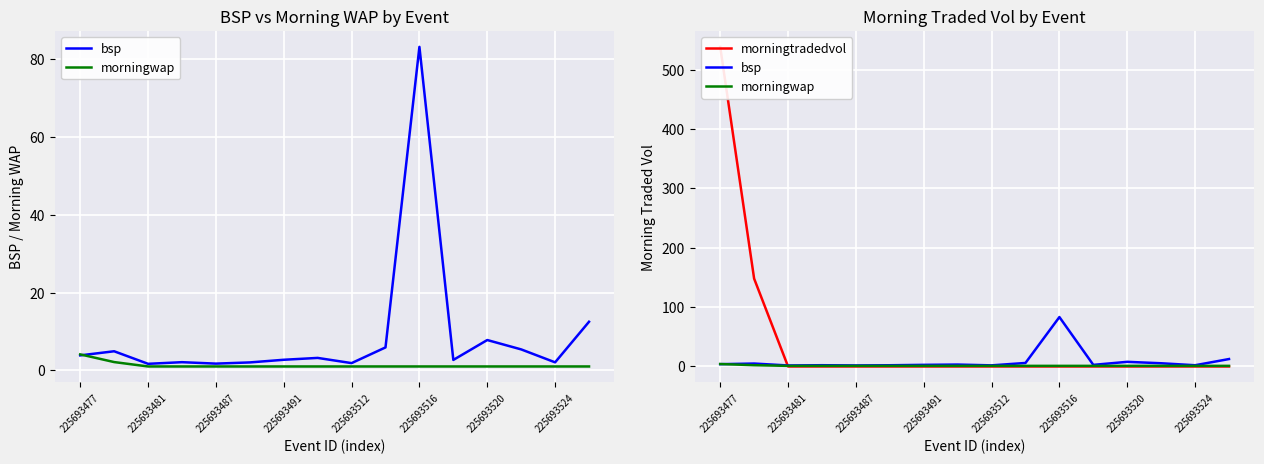

Does the chart display data point markers on the line(s)?

No